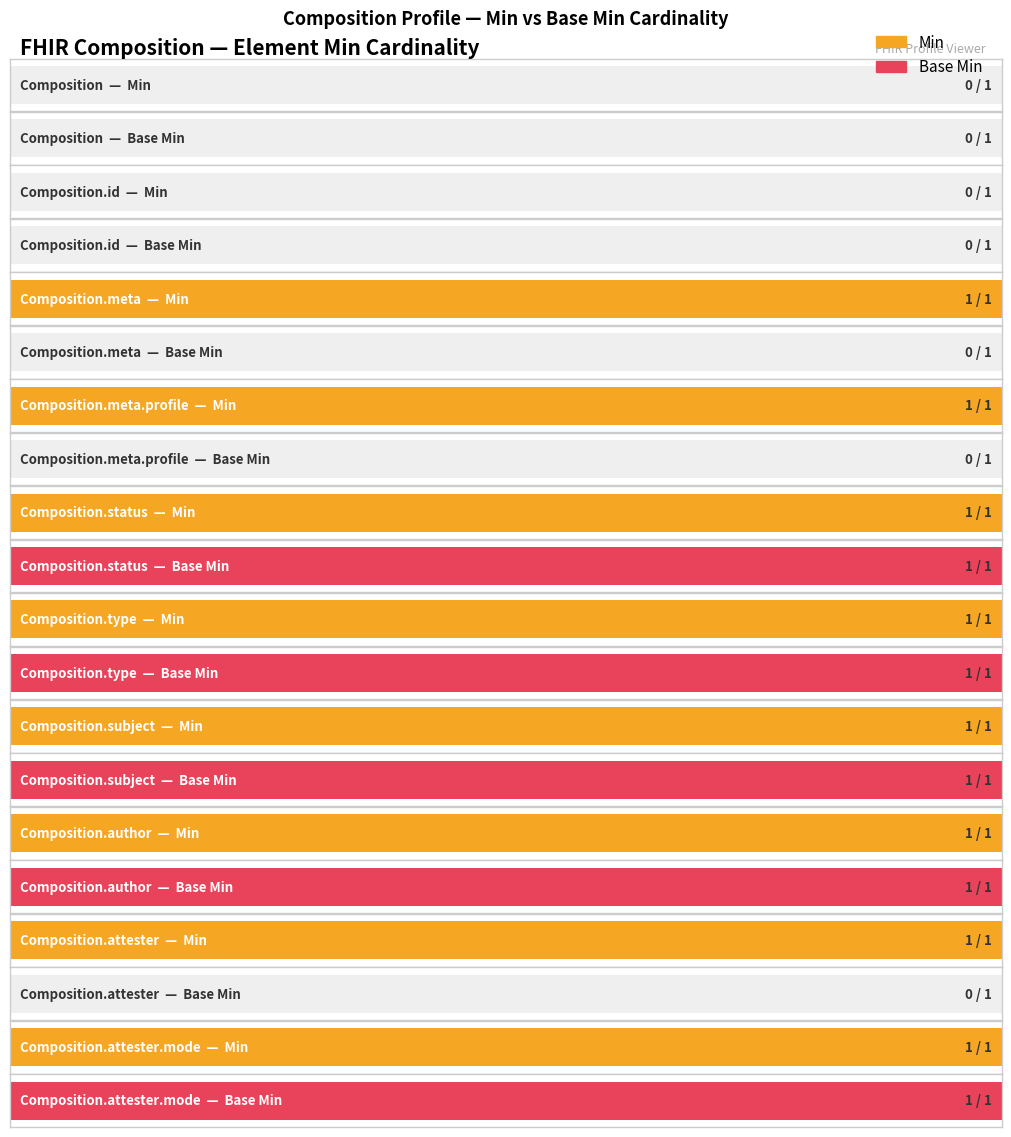

How many series are shown in this chart?

2